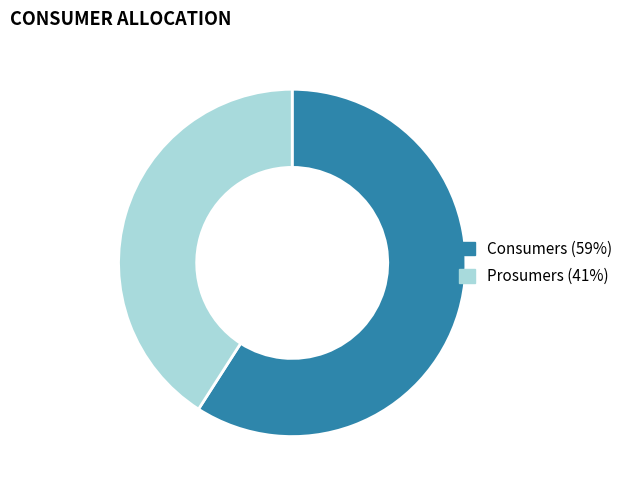

Which category has the biggest portion of the pie?

Consumers